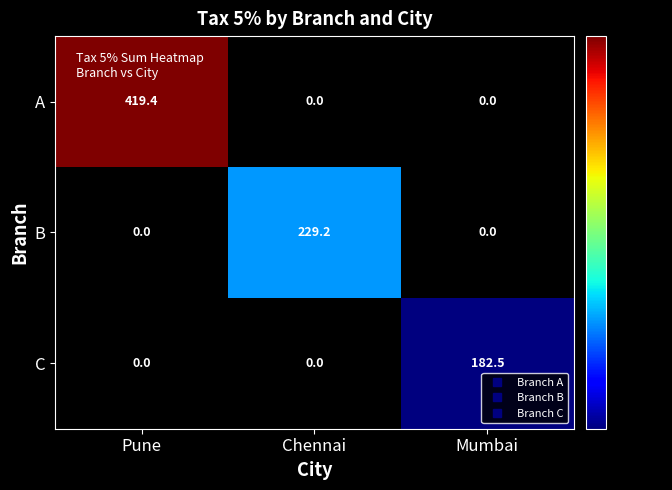

Reading right to left, extract all data points from this chart.

A: 0.0	0.0	419.4
B: 0.0	229.2	0.0
C: 182.5	0.0	0.0